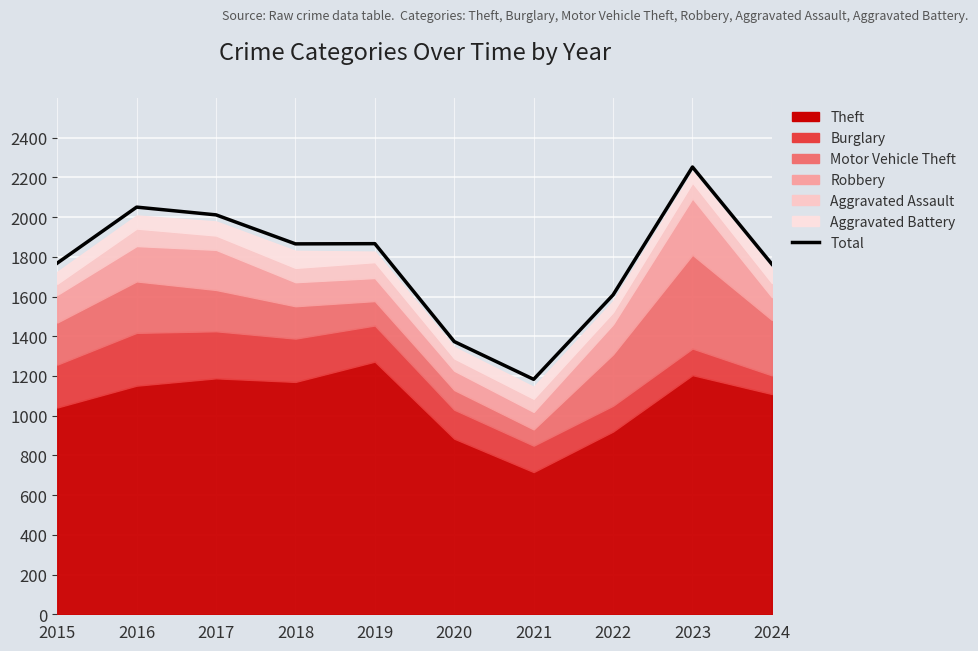

What is the change in value from 2017 to 2021?

-828